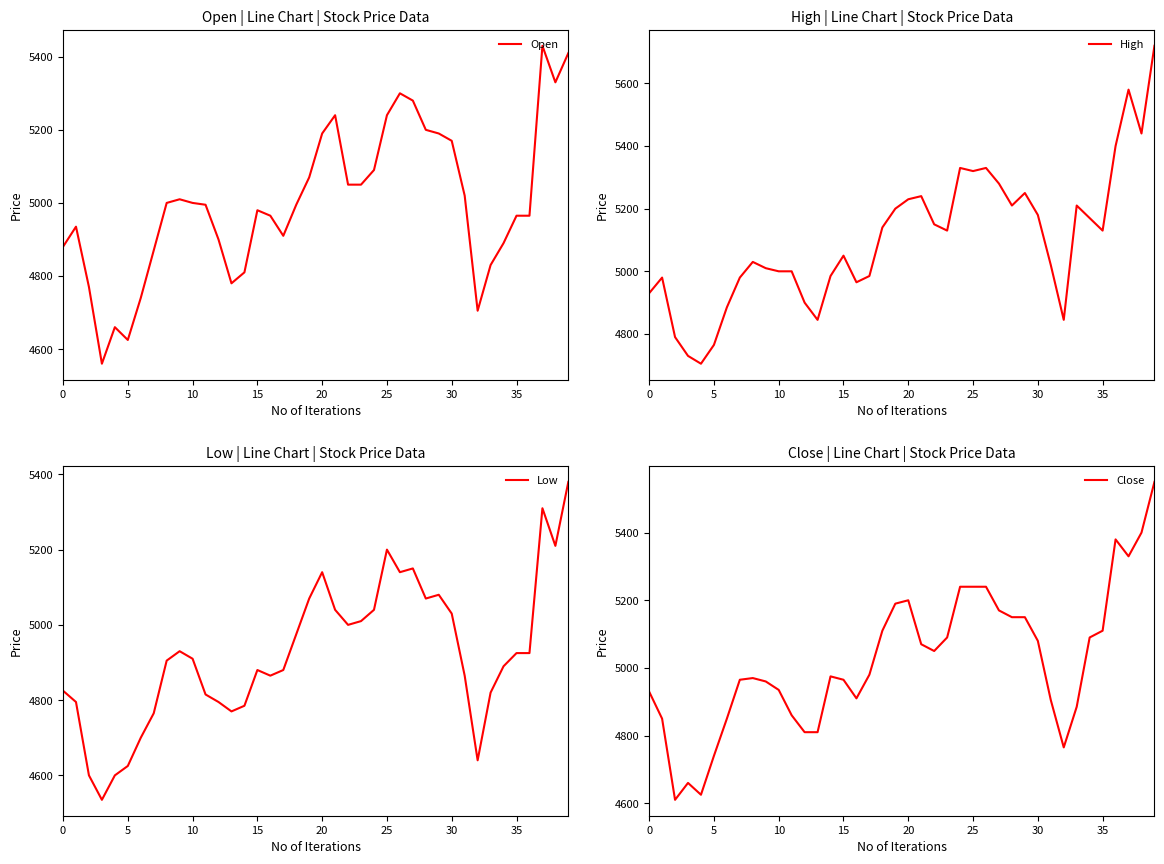

How many lines are shown in the chart?

4